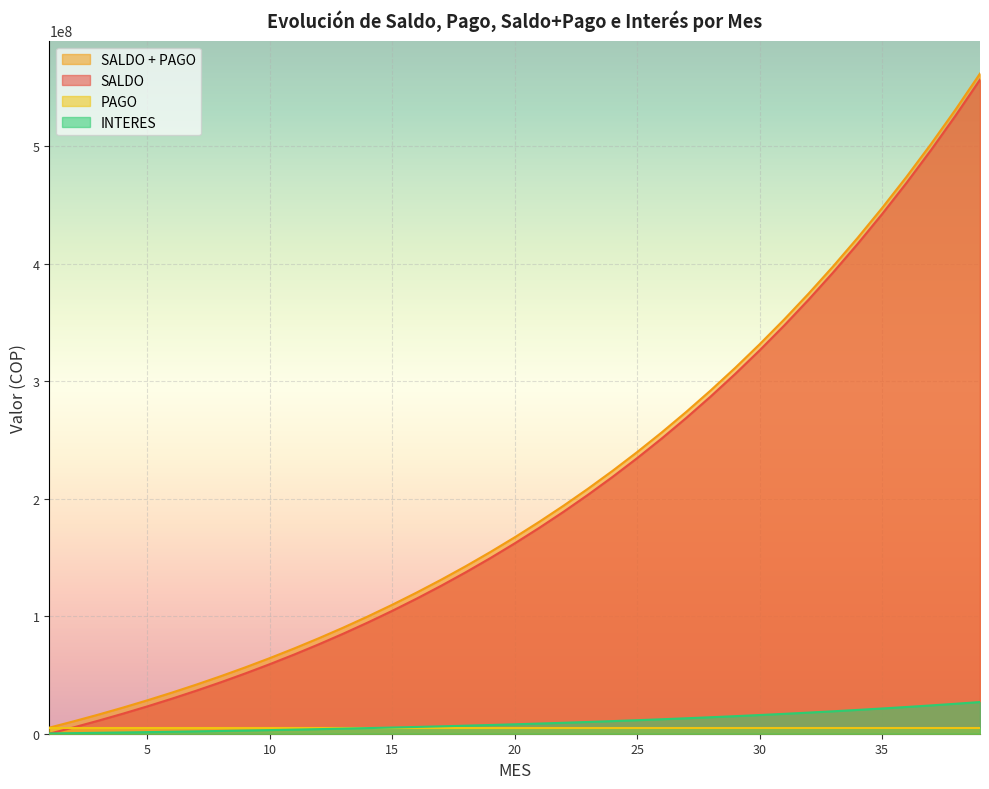

At which category is the sum across all series the highest?

39